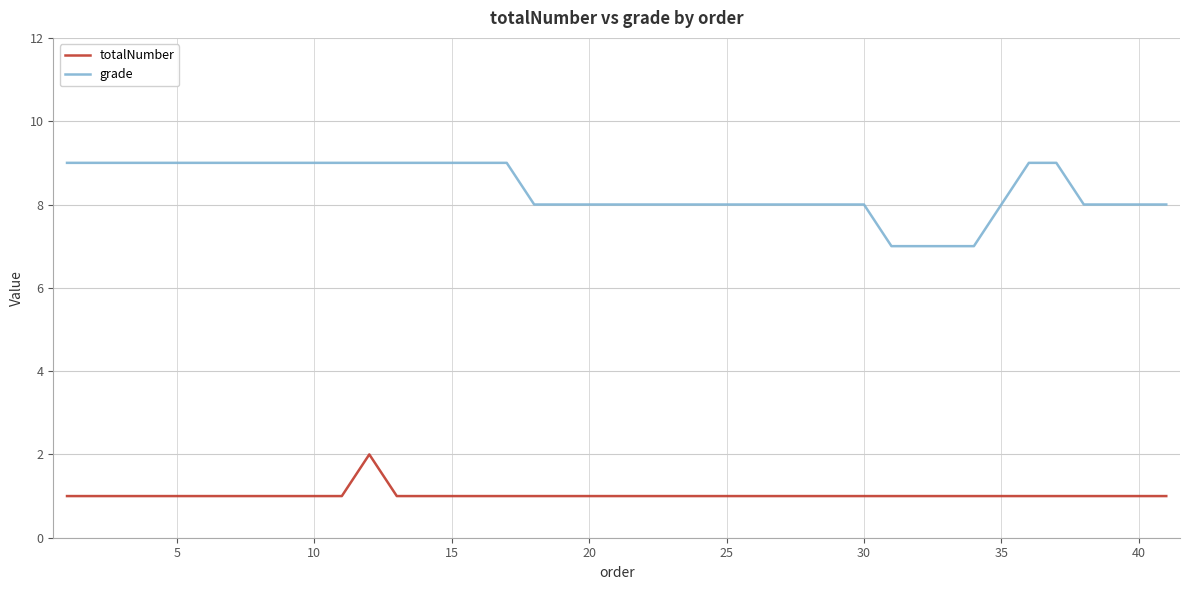

Rank the series by their maximum value, from highest to lowest.

grade, totalNumber